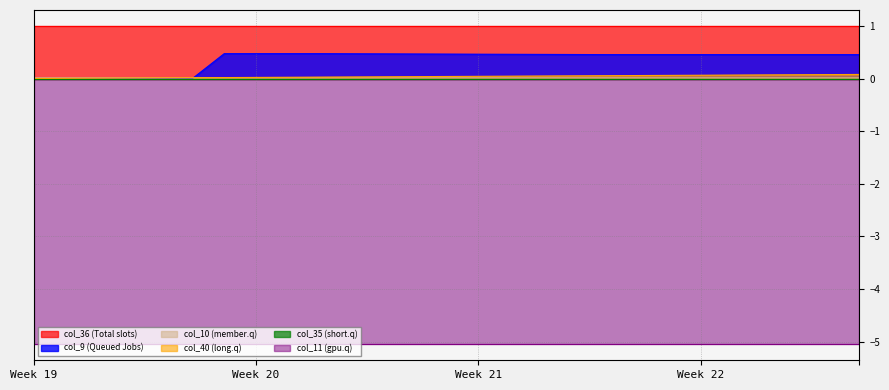

Count the col_10 values in the range 0 to 1.

27